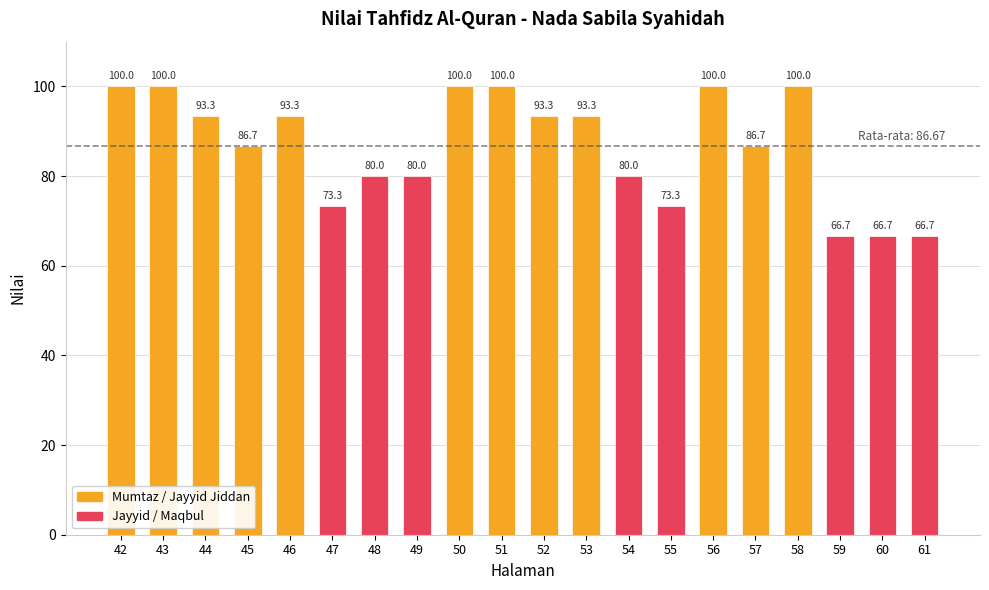

What is the greatest value displayed?

100.0